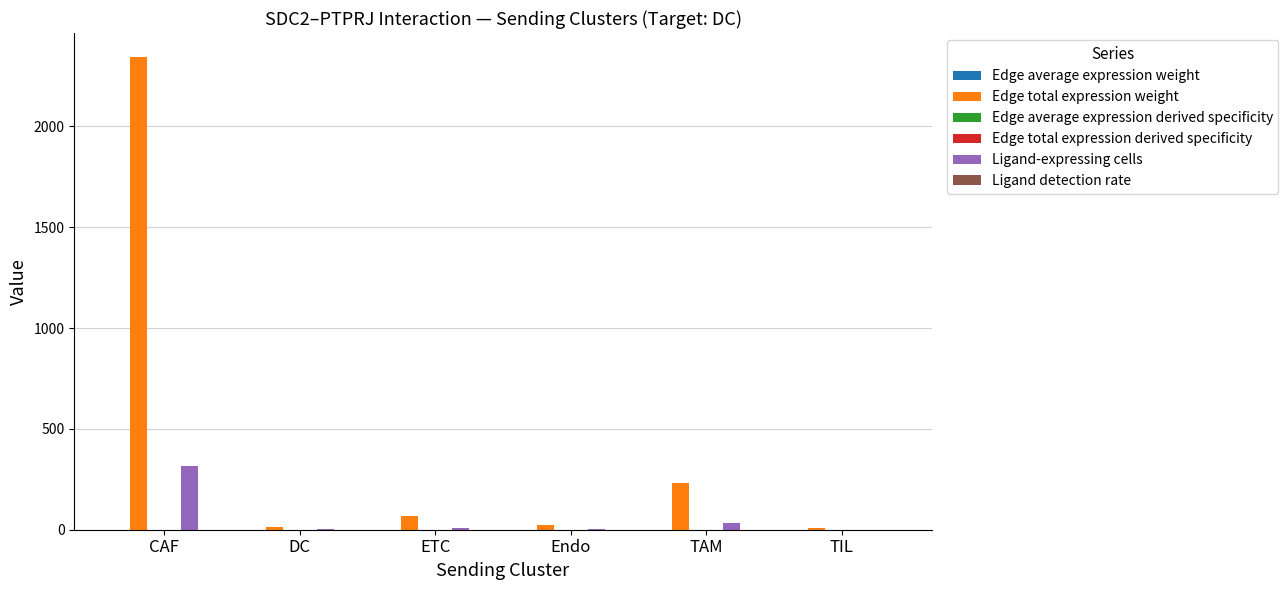

How many groups of bars are there?

6